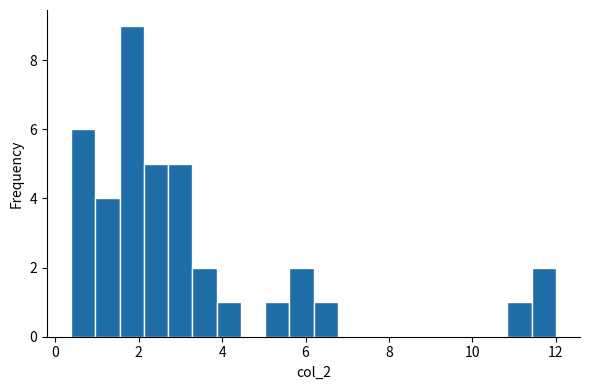

Read against the x-axis, roughly where is the centre of the tallest bar?

1.8